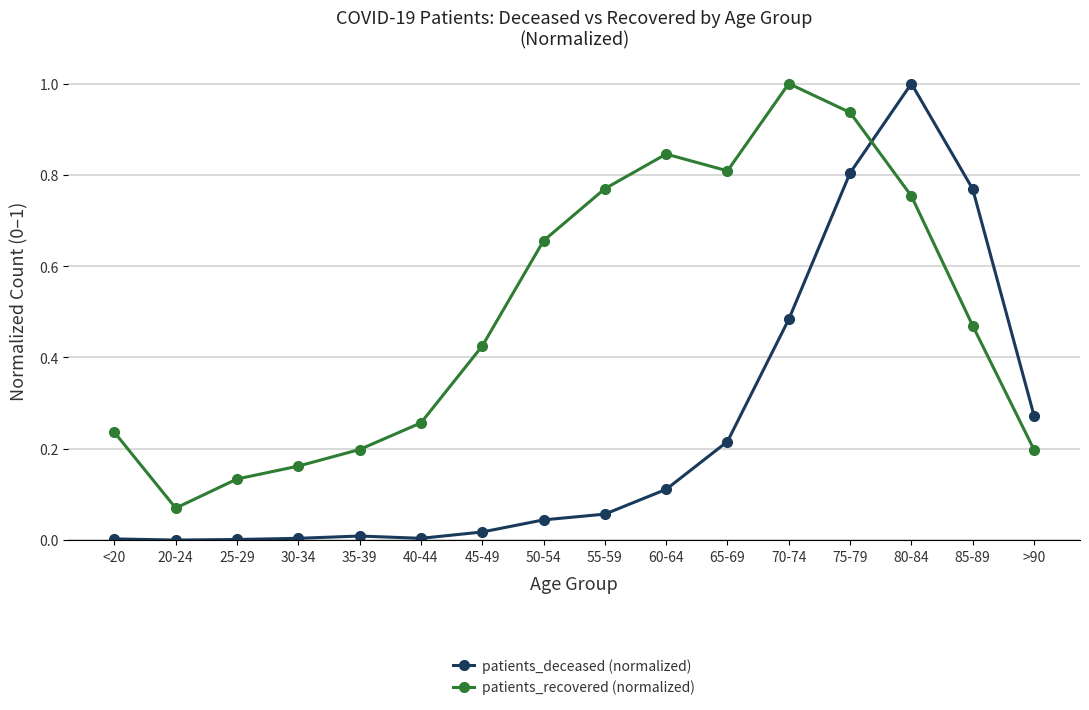

True or false: patients_recovered (normalized) has more than 0 interior local peaks.

True